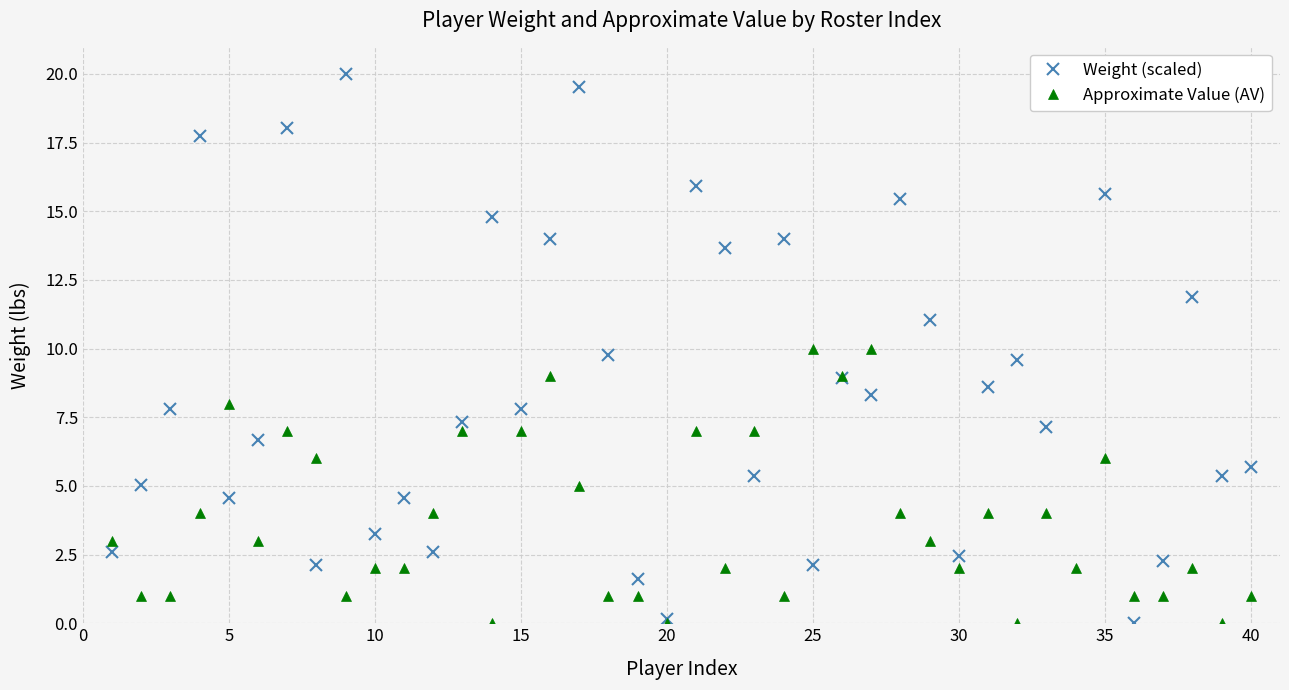

After their last crossing, which series has the higher values: Approximate Value (AV) or Weight (scaled)?

Weight (scaled)